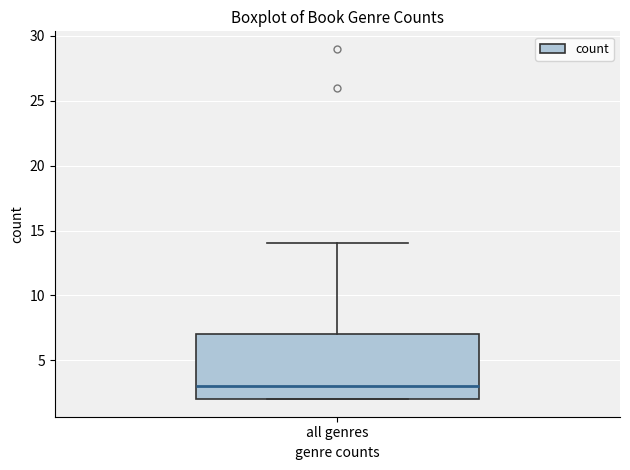

Read this box plot against the y-axis: the position of the median line, the range covered by the box, and the ends of both whiskers. The values are not printed on the chart, so give them approximately, as read against the axis.

median 3, box 2 to 7, whiskers 2 to 14